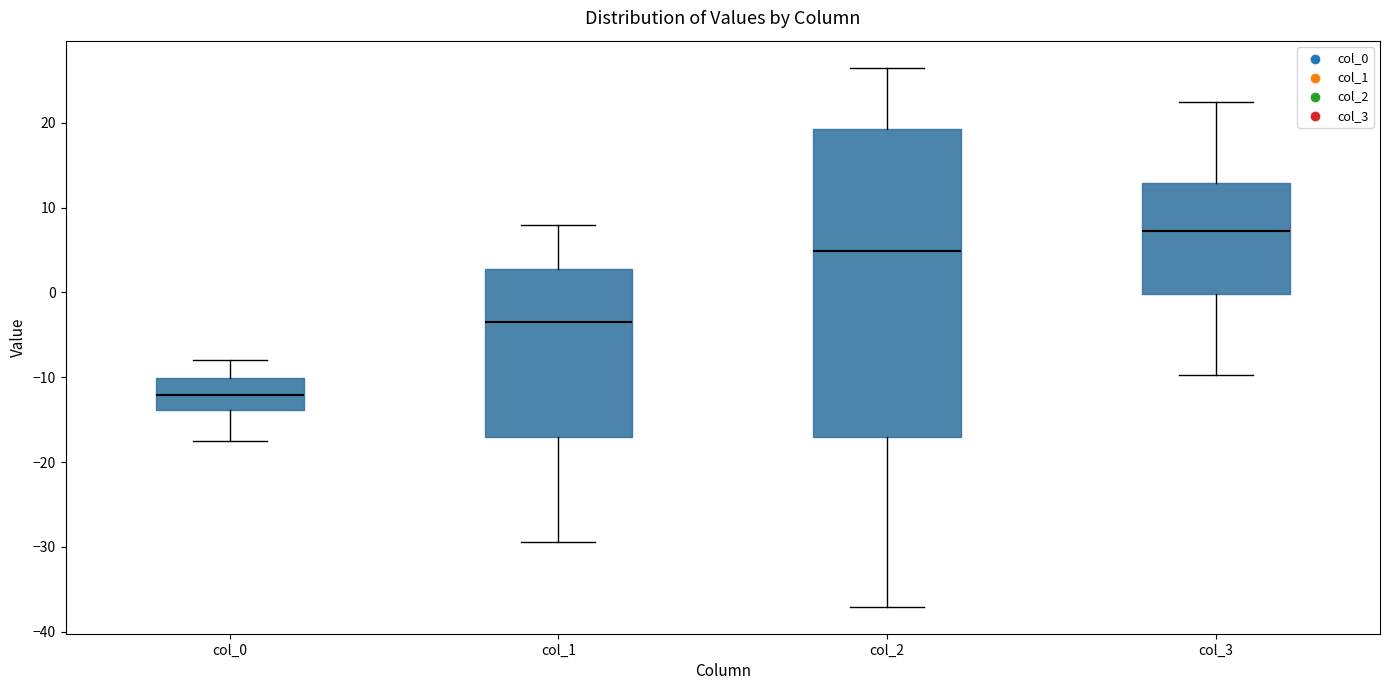

Comparing the boxes themselves (not the whiskers), which one is the tallest?

col_2